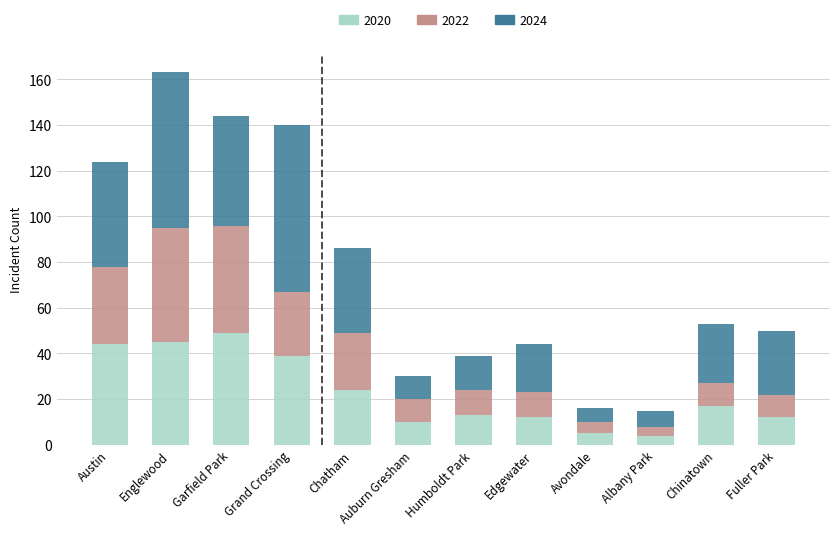

What is the sum of the 2022 values at Fuller Park and Albany Park?

16